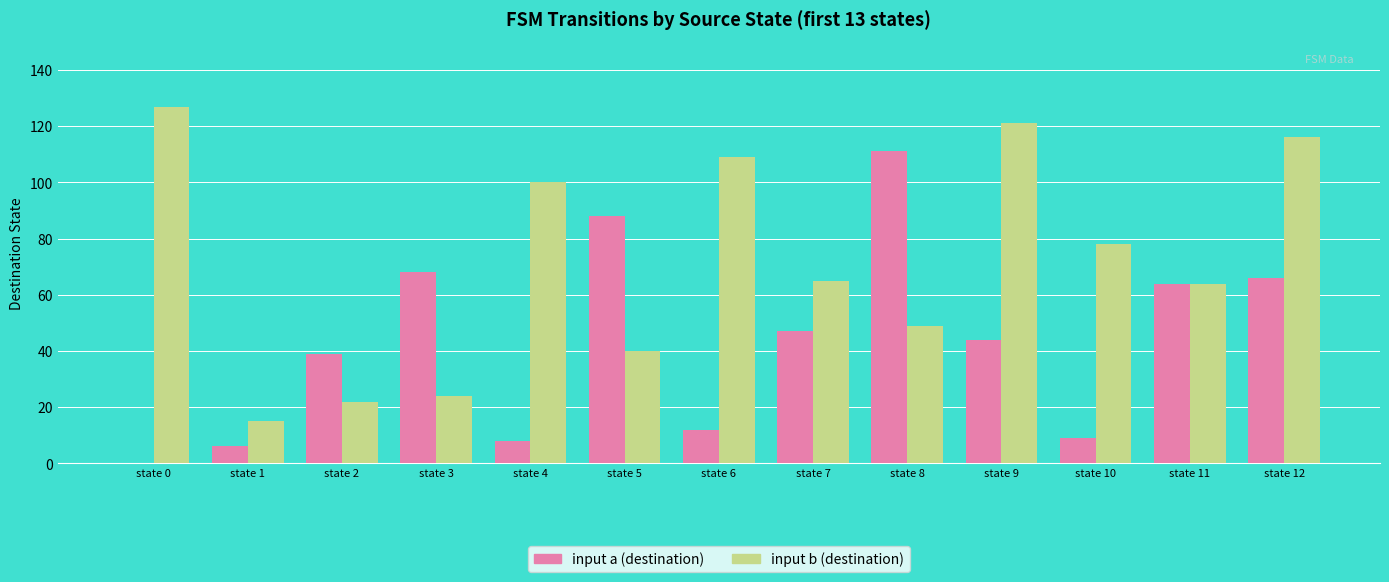

The value of input b (destination) at state 0 is 185. True or false?

False